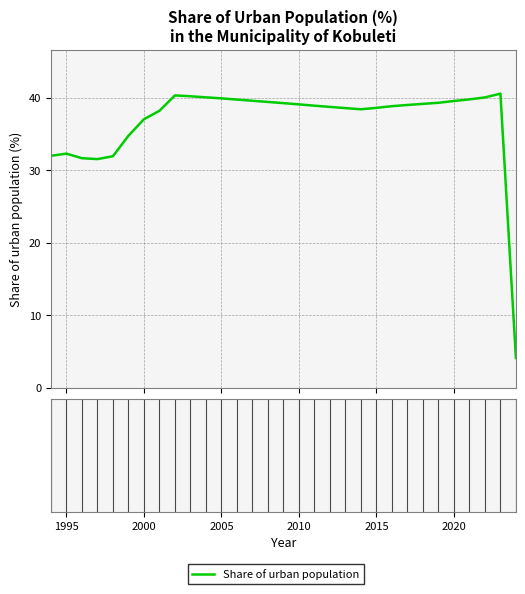

What is the greatest value displayed?

40.5